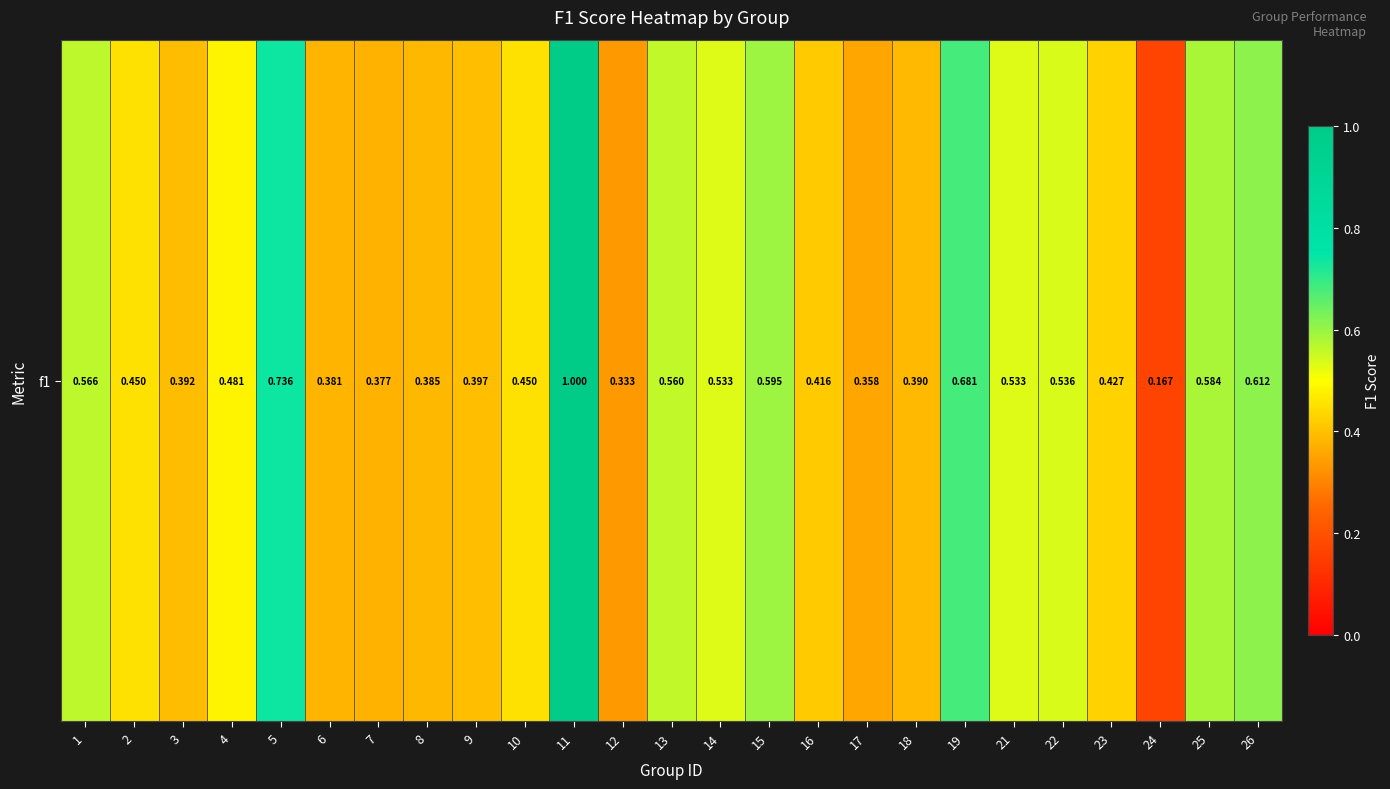

True or false: the data shows 0.2 at 7.

False